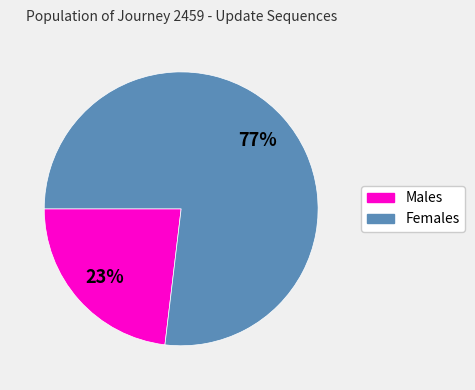

Is there any slice that represents more than half of the pie?

Yes